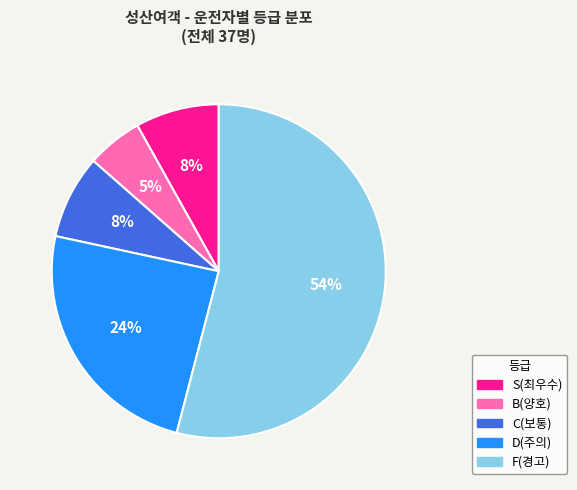

The S(최우수) slice represents 8% of the pie. True or false?

True